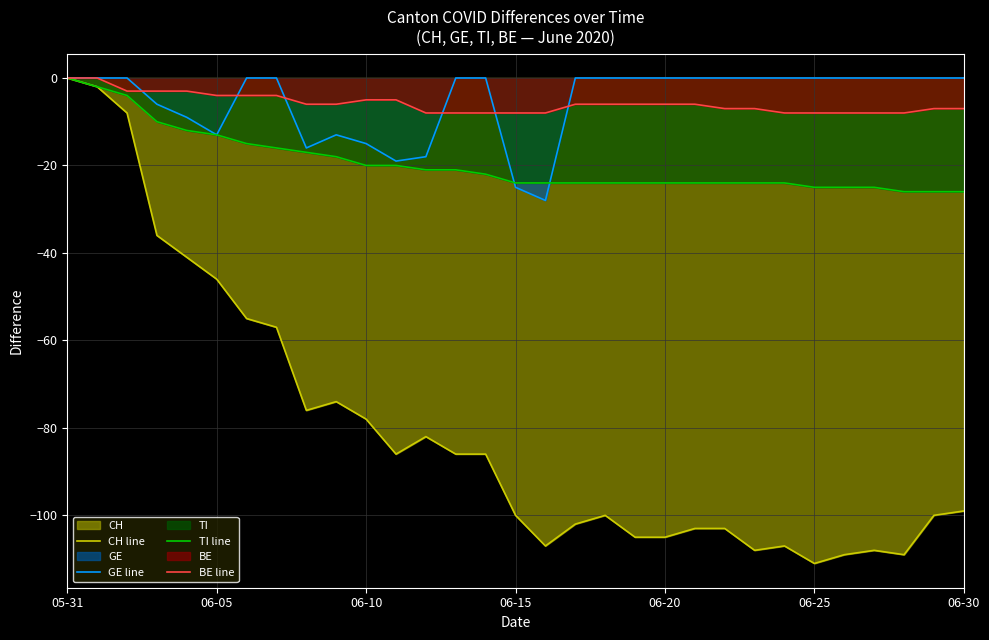

Is the value of GE line at 06-20 greater than the value of CH line at 06-25?

Yes